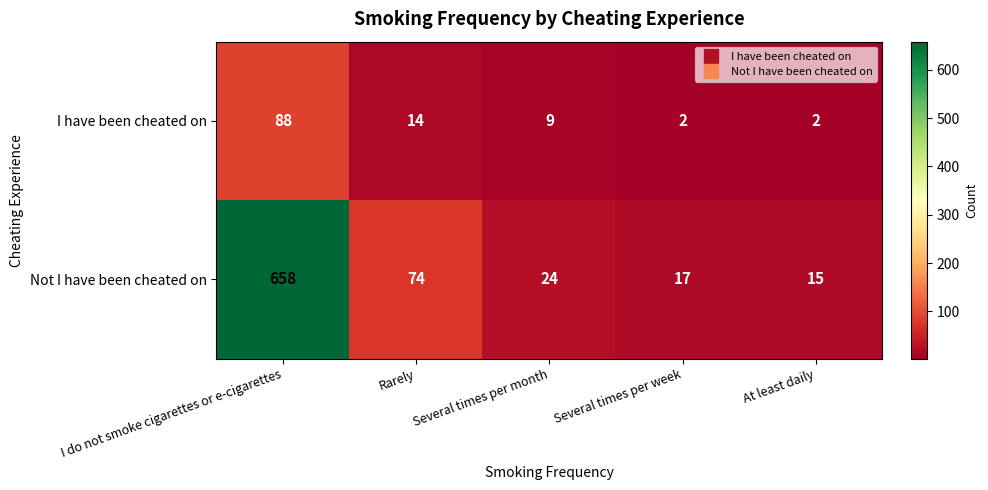

Read the Not I have been cheated on value at I do not smoke cigarettes or e-cigarettes.

658